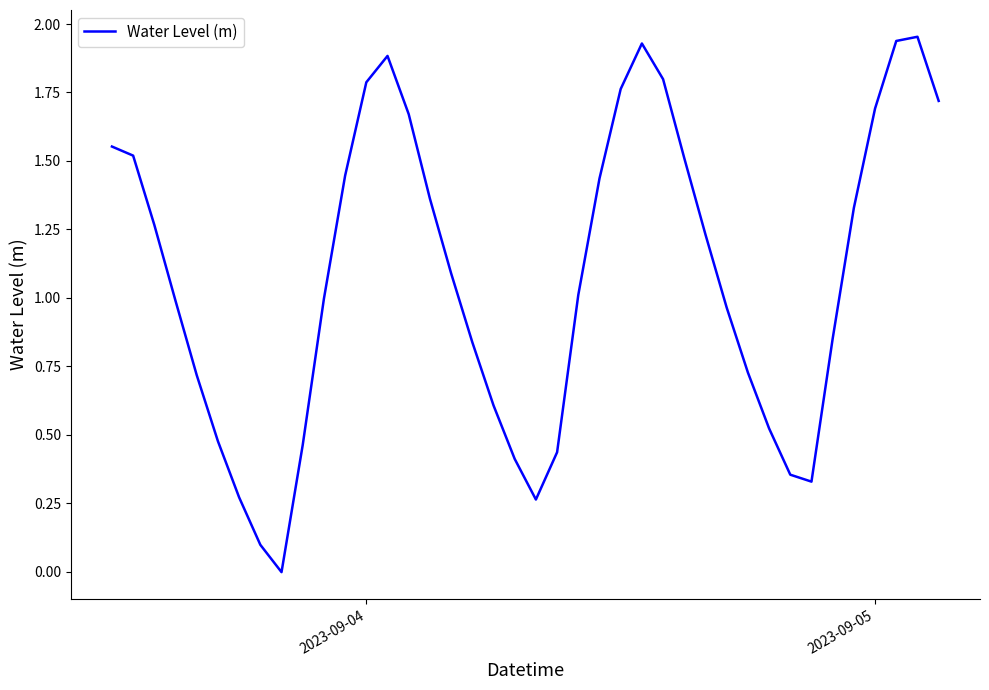

True or false: the data shows 2.2 at 2023-09-05.

False